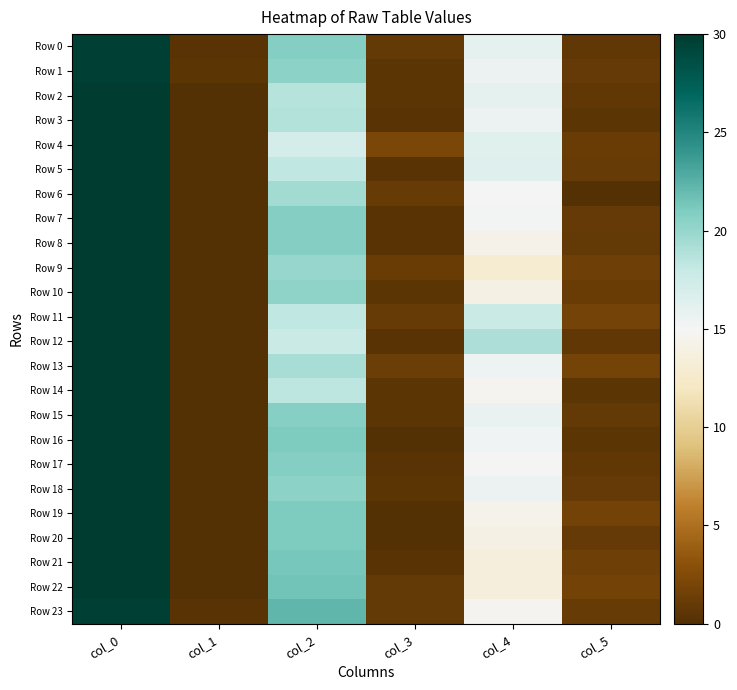

Reading left to right, transcribe all the data shown in this chart.

Row 0: col_0=29.8	col_1=0.4	col_2=20.8	col_3=0.8	col_4=16.0	col_5=0.7
Row 1: col_0=29.7	col_1=0.5	col_2=20.5	col_3=0.5	col_4=15.7	col_5=0.9
Row 2: col_0=30.0	col_1=0.0	col_2=18.7	col_3=0.5	col_4=16.0	col_5=0.8
Row 3: col_0=30.0	col_1=0.0	col_2=18.8	col_3=0.4	col_4=15.7	col_5=0.5
Row 4: col_0=30.0	col_1=0.0	col_2=17.0	col_3=2.1	col_4=16.3	col_5=1.2
Row 5: col_0=30.0	col_1=0.0	col_2=18.2	col_3=0.4	col_4=16.5	col_5=1.1
Row 6: col_0=30.0	col_1=0.0	col_2=19.5	col_3=1.1	col_4=15.0	col_5=0.0
Row 7: col_0=30.0	col_1=0.0	col_2=20.8	col_3=0.4	col_4=15.2	col_5=1.0
Row 8: col_0=30.0	col_1=0.0	col_2=20.8	col_3=0.4	col_4=14.2	col_5=0.8
Row 9: col_0=30.0	col_1=0.0	col_2=20.0	col_3=1.2	col_4=13.0	col_5=1.4
Row 10: col_0=30.0	col_1=0.0	col_2=20.3	col_3=0.5	col_4=14.0	col_5=1.2
Row 11: col_0=30.0	col_1=0.0	col_2=18.2	col_3=1.1	col_4=17.8	col_5=1.8
Row 12: col_0=30.0	col_1=0.0	col_2=17.8	col_3=0.4	col_4=19.0	col_5=0.7
Row 13: col_0=30.0	col_1=0.0	col_2=19.2	col_3=1.3	col_4=15.5	col_5=1.8
Row 14: col_0=30.0	col_1=0.0	col_2=18.3	col_3=0.5	col_4=14.7	col_5=0.5
Row 15: col_0=30.0	col_1=0.0	col_2=20.7	col_3=0.5	col_4=15.8	col_5=0.8
Row 16: col_0=30.0	col_1=0.0	col_2=21.0	col_3=0.0	col_4=15.3	col_5=0.5
Row 17: col_0=30.0	col_1=0.0	col_2=20.8	col_3=0.4	col_4=15.0	col_5=0.7
Row 18: col_0=30.0	col_1=0.0	col_2=20.5	col_3=0.5	col_4=15.7	col_5=0.9
Row 19: col_0=30.0	col_1=0.0	col_2=21.0	col_3=0.0	col_4=14.3	col_5=1.7
Row 20: col_0=30.0	col_1=0.0	col_2=21.0	col_3=0.0	col_4=14.0	col_5=1.0
Row 21: col_0=30.0	col_1=0.0	col_2=21.2	col_3=0.4	col_4=13.5	col_5=1.5
Row 22: col_0=30.0	col_1=0.0	col_2=21.5	col_3=0.9	col_4=13.5	col_5=1.7
Row 23: col_0=29.8	col_1=0.4	col_2=22.2	col_3=0.8	col_4=14.8	col_5=1.1